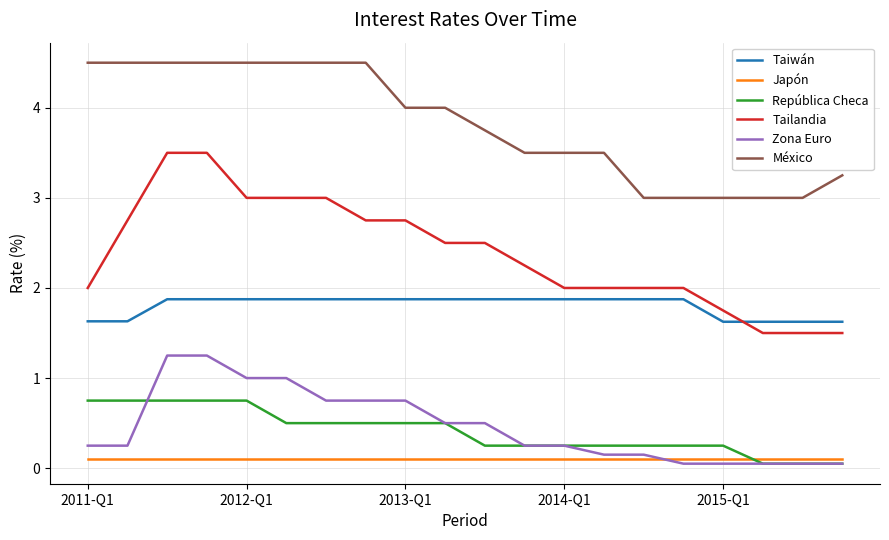

Count the Taiwán values in the range 1 to 2.

20